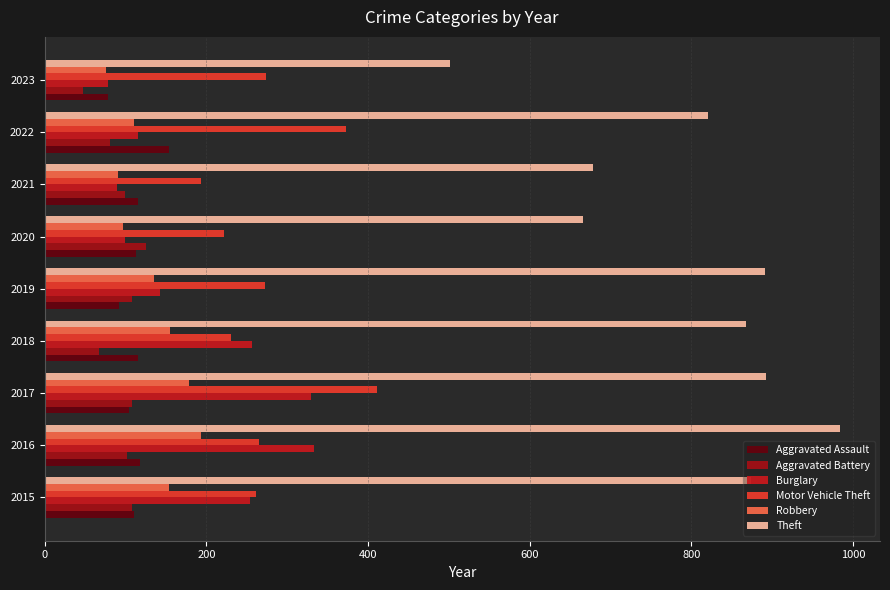

What is the value of the Burglary bar at the 6th from the left?

100